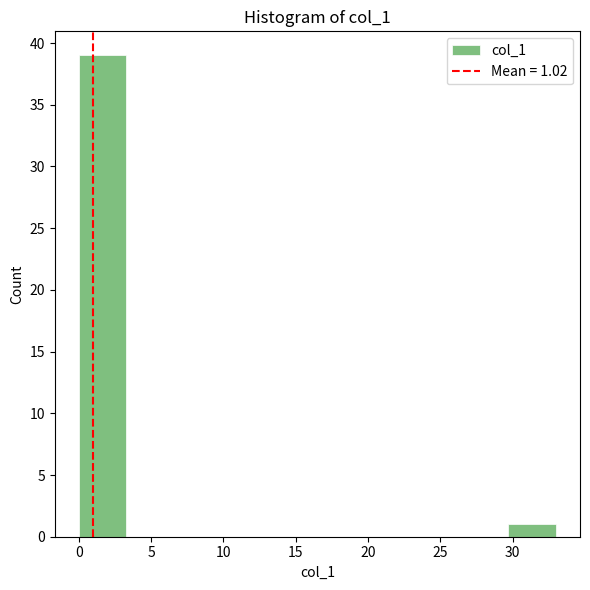

Over which range of the x-axis is the bar tallest?

0.0 to 3.3